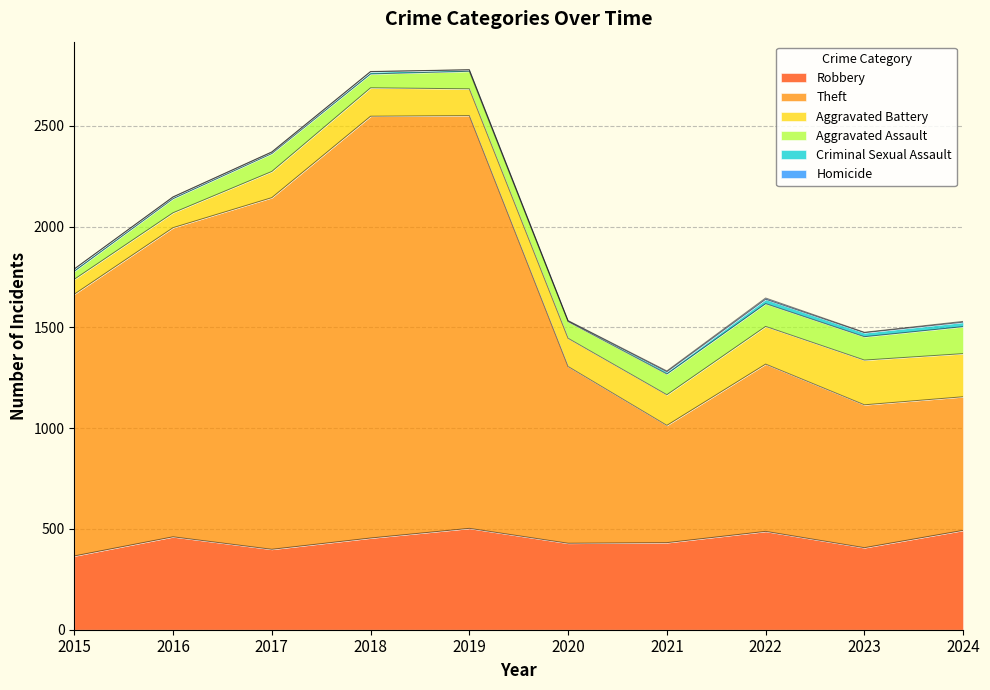

Is the value of Aggravated Assault at 2024 greater than the value of Criminal Sexual Assault at 2023?

Yes